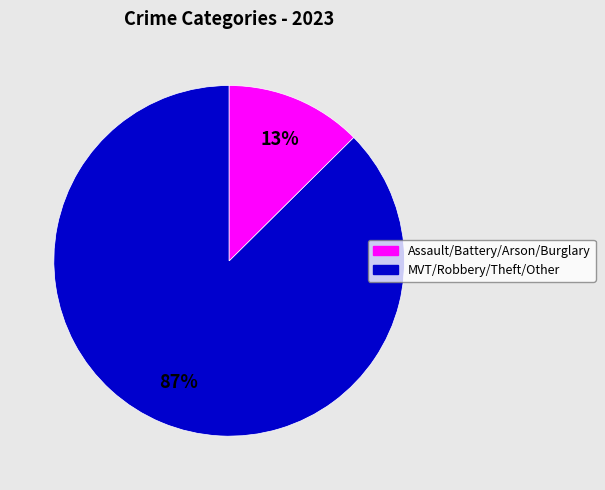

To the nearest percent, what is the average slice percentage?

50%